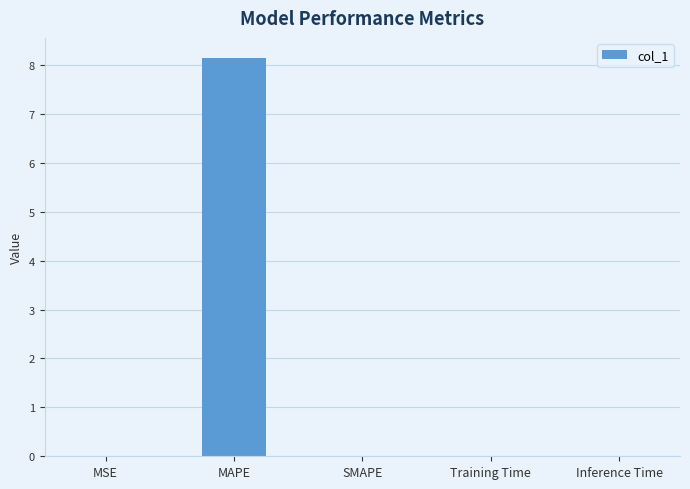

The value at SMAPE is 4.0. True or false?

False